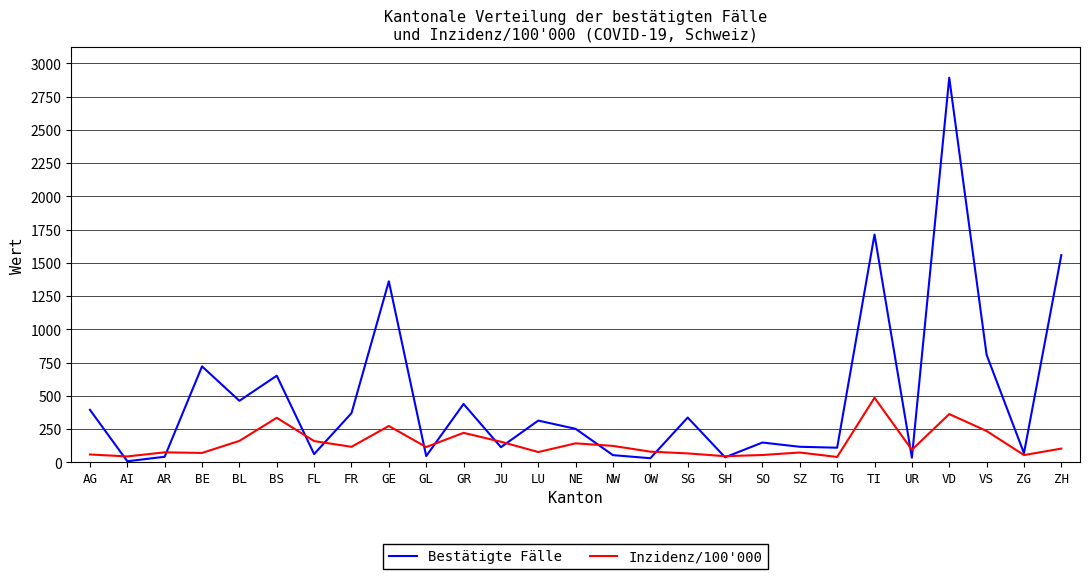

What is the smallest value displayed?

7.0